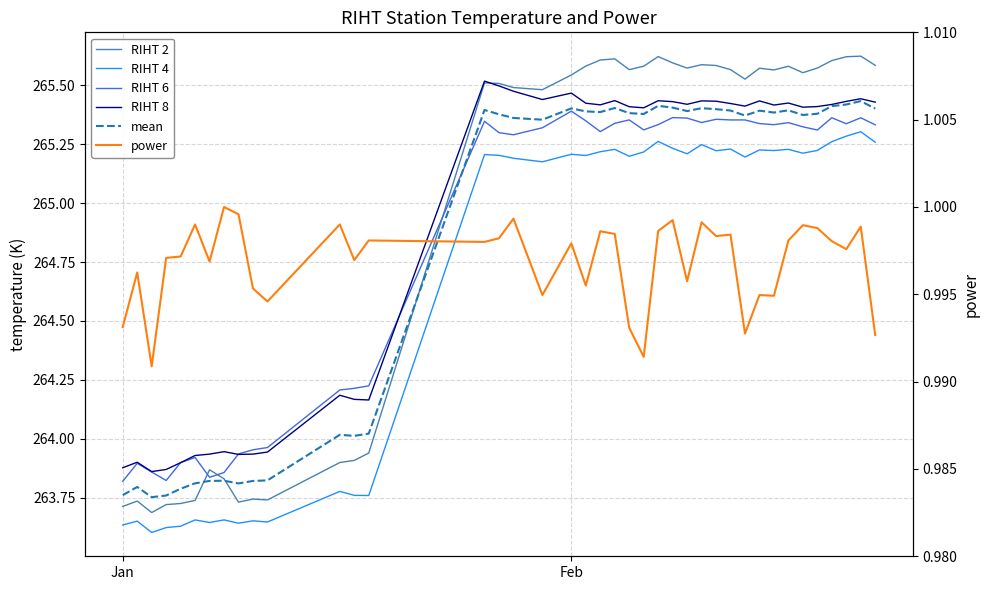

How many interior local valleys does the RIHT 8 series have?

10